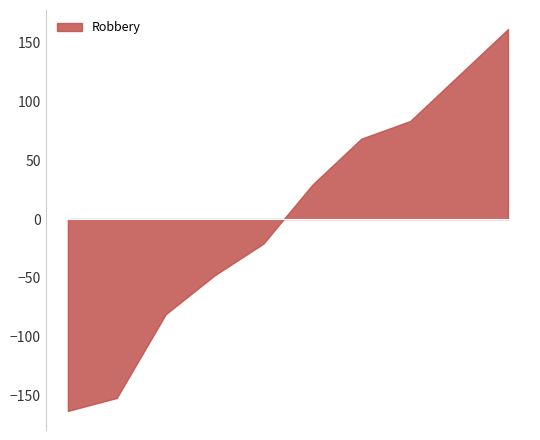

What is the maximum value shown in the chart?

161.2